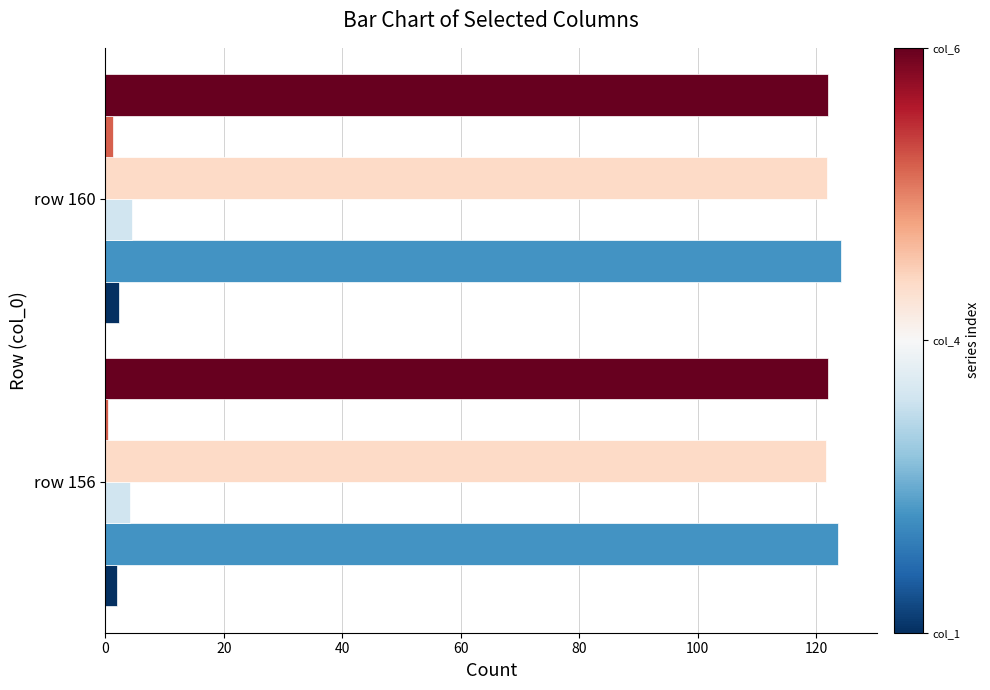

What is the greatest value displayed?

124.1